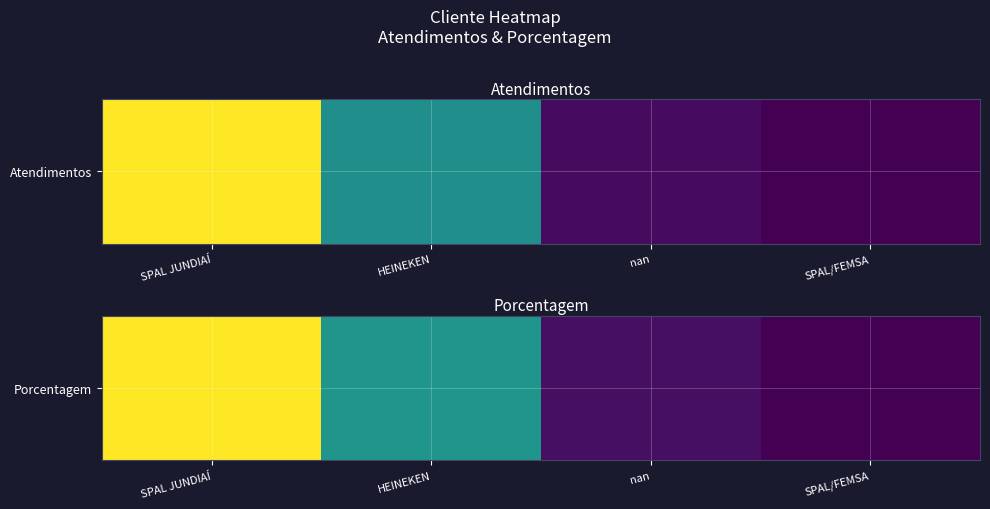

Read the value at SPAL/FEMSA, to the nearest 5.

5